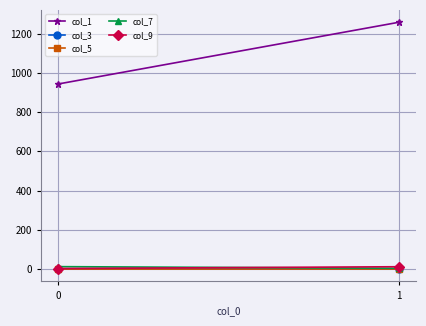

Which series has the largest total across all categories?

col_1